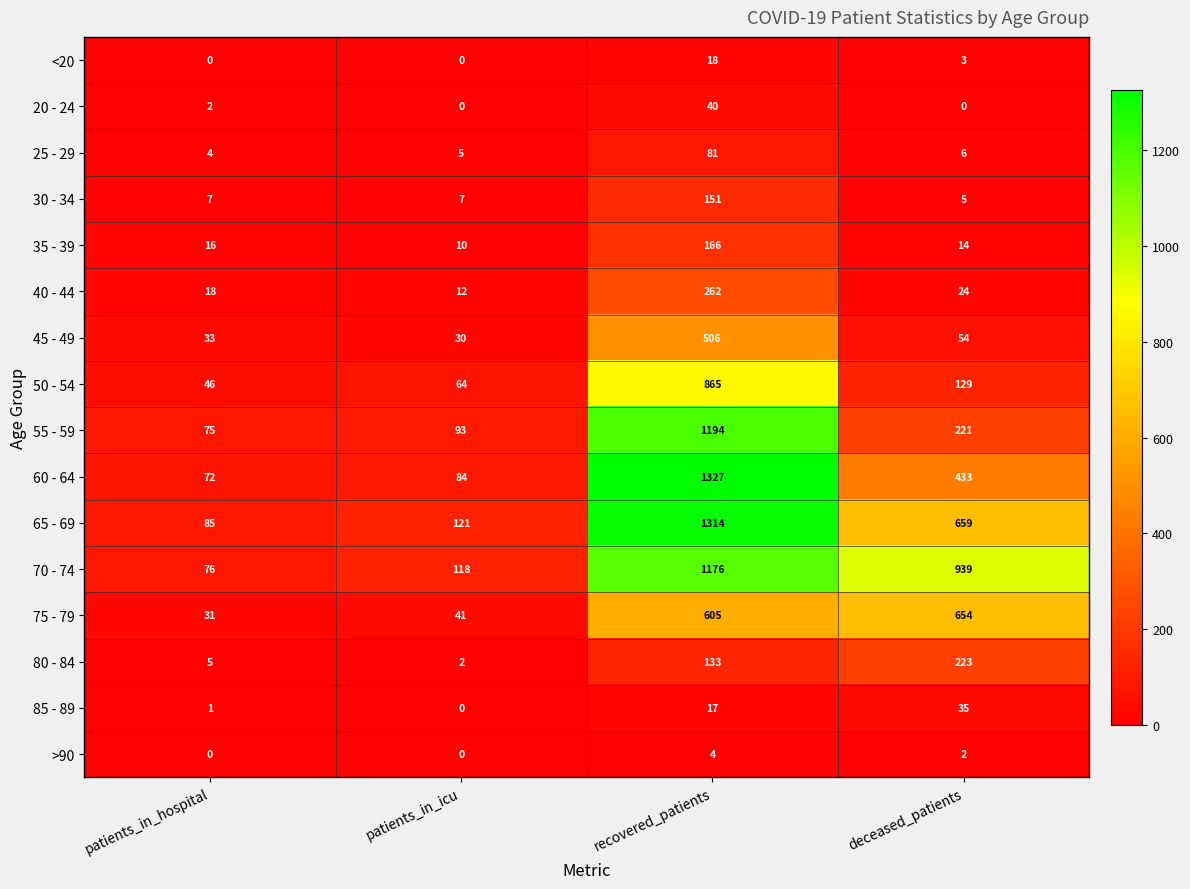

What is the sum of the 75 - 79 values at patients_in_icu and deceased_patients?

695